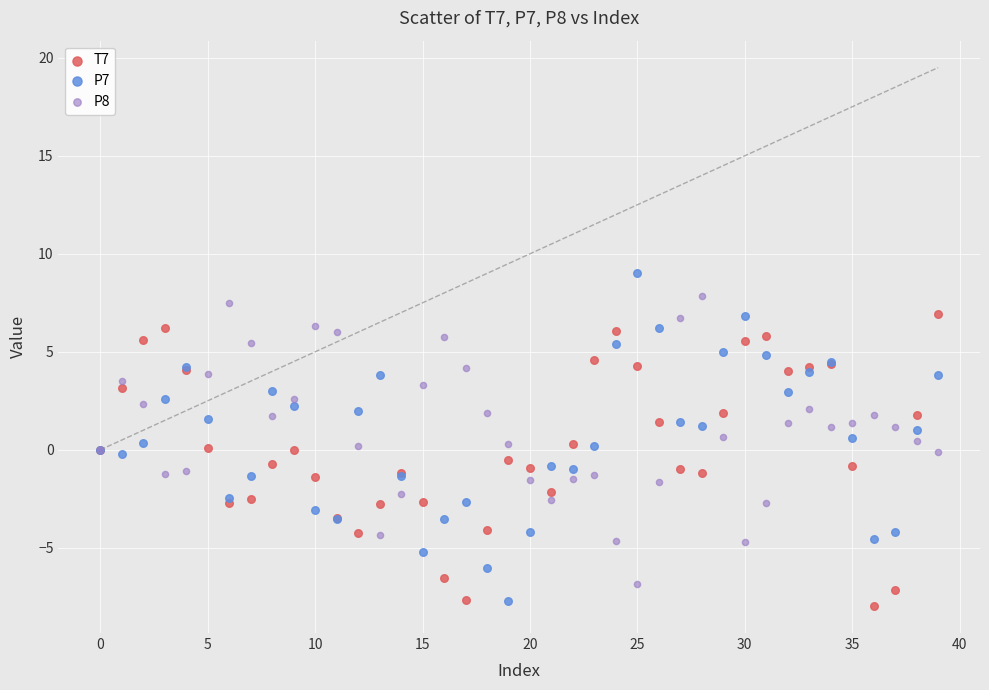

What are all the series names shown in the legend?

T7, P7, P8